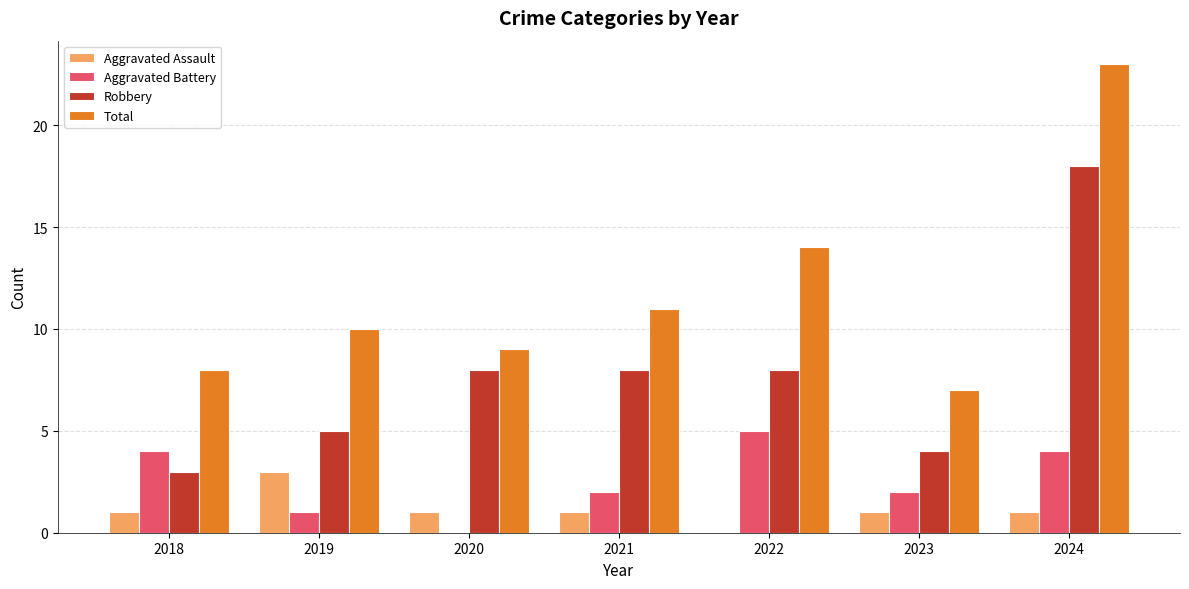

Reading left to right, what are all the values shown in this chart?

Aggravated Assault: 1	3	1	1	0	1	1
Aggravated Battery: 4	1	0	2	5	2	4
Robbery: 3	5	8	8	8	4	18
Total: 8	10	9	11	14	7	23